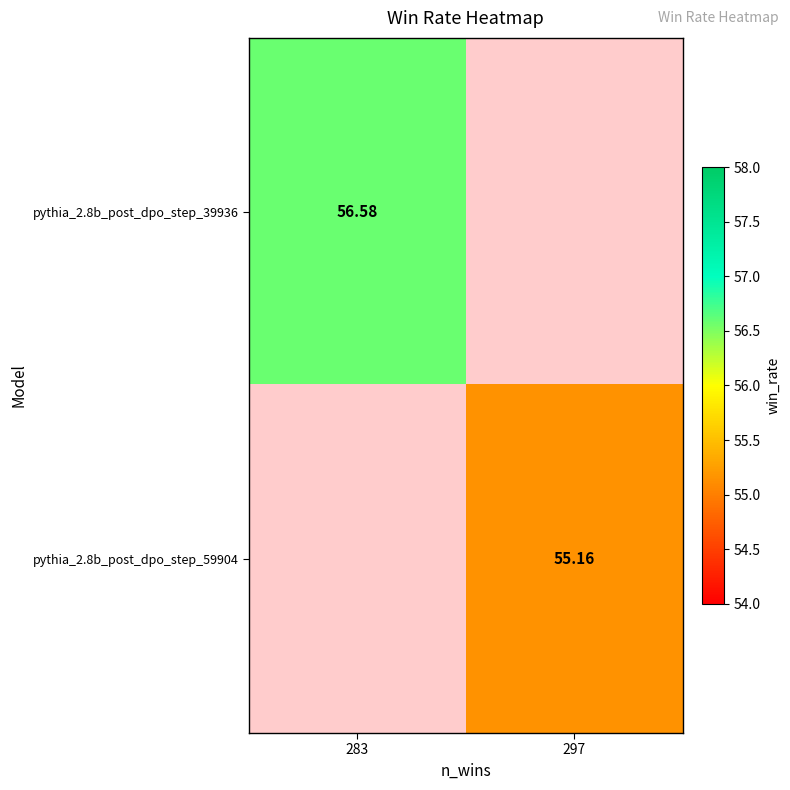

List the series in order of their peak value, highest first.

pythia_2.8b_post_dpo_step_39936, pythia_2.8b_post_dpo_step_59904